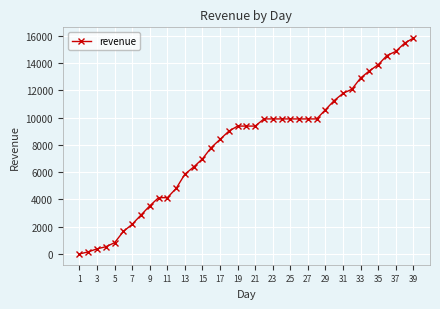

Reading left to right, list all the values displayed in this chart.

0	150	375	525	825	1650	2175	2850	3525	4125	4125	4800	5850	6375	6975	7800	8400	9000	9375	9375	9375	9900	9900	9900	9900	9900	9900	9900	10575	11250	11775	12075	12900	13425	13875	14550	14850	15450	15825